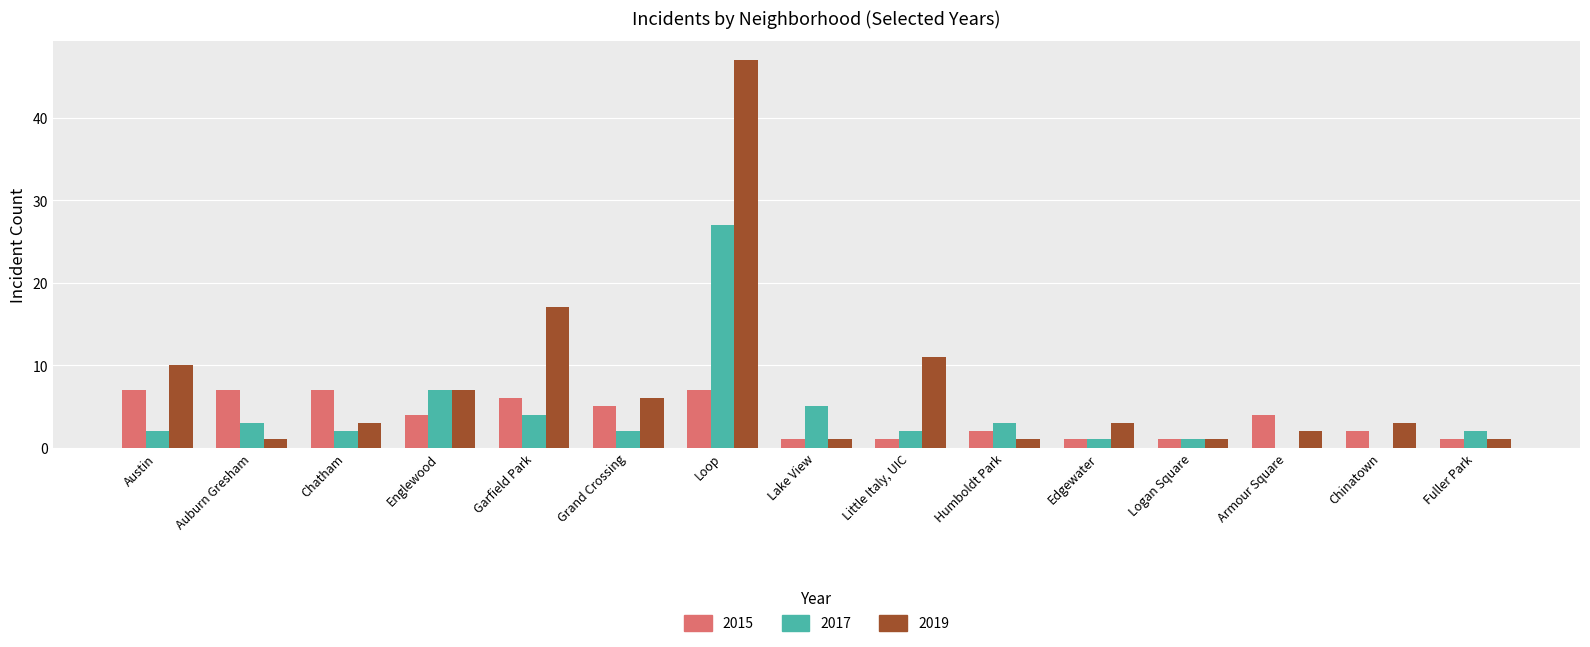

What value does the 2015 series have at Englewood?

4